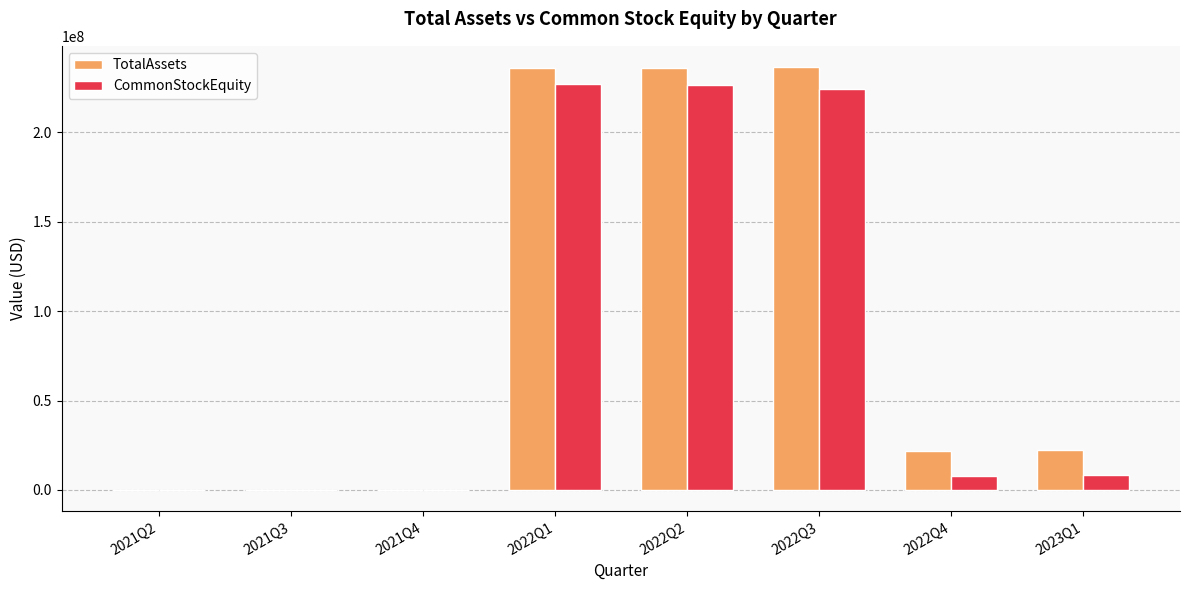

Where is TotalAssets nearest to the value 118283212?

2023Q1